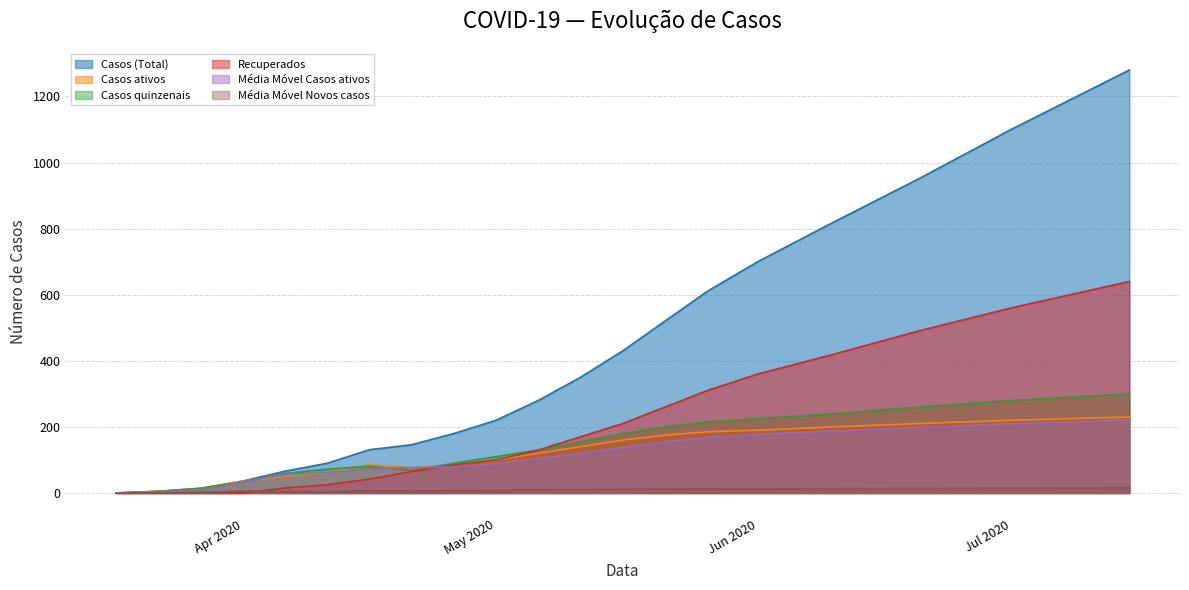

How many values in Média Móvel Novos casos are above zero?

19